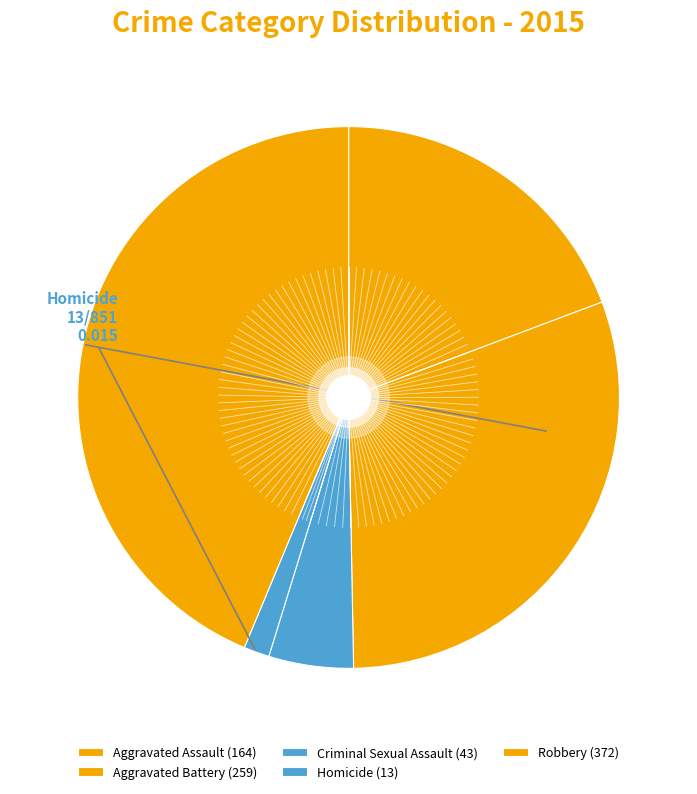

How many segments does this pie chart have?

5